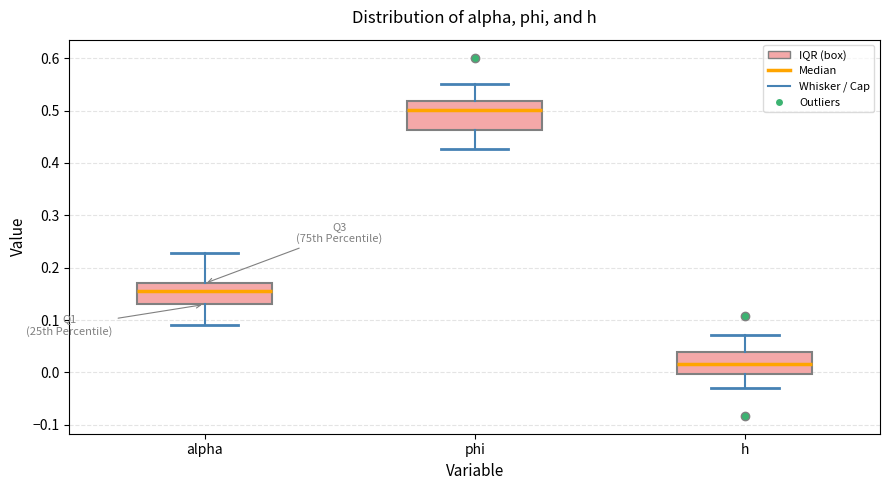

Reading left to right, transcribe this box plot: for each box, give where its median line is, the range the box spans, and where its two whiskers end, as read against the y-axis. The values are not printed on the chart, so give them approximately, as read against the axis.

alpha: median 0.16, box 0.13 to 0.17, whiskers 0.09 to 0.23
phi: median 0.50, box 0.46 to 0.52, whiskers 0.43 to 0.55
h: median 0.02, box 0.00 to 0.04, whiskers -0.03 to 0.07